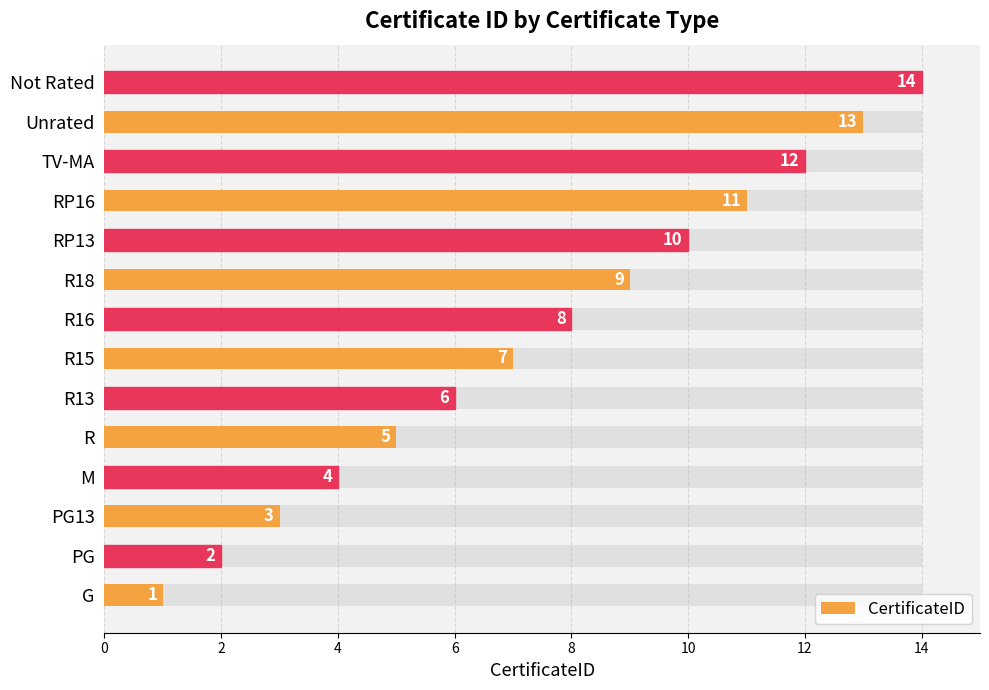

What is the sum of all values?

105